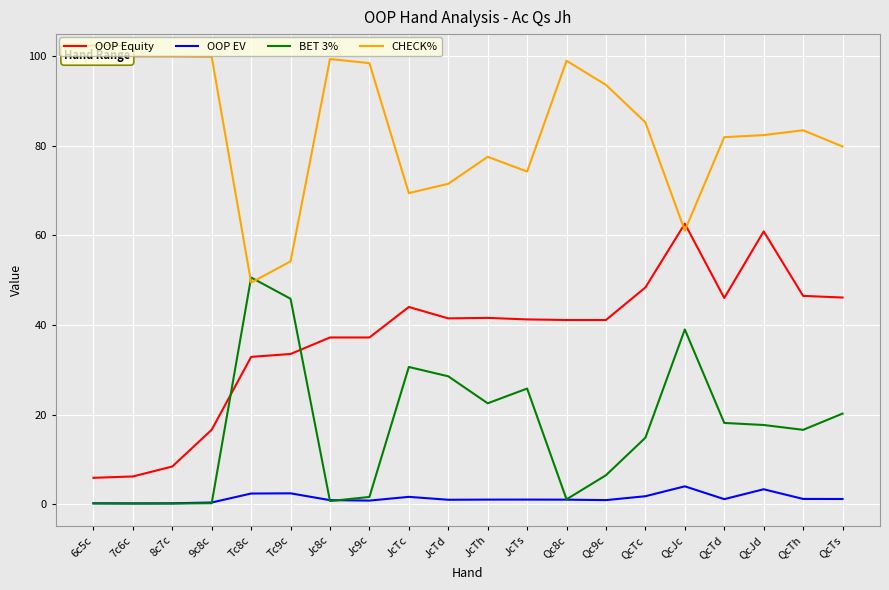

What is the difference between the maximum and minimum values in the BET 3% series?

50.4